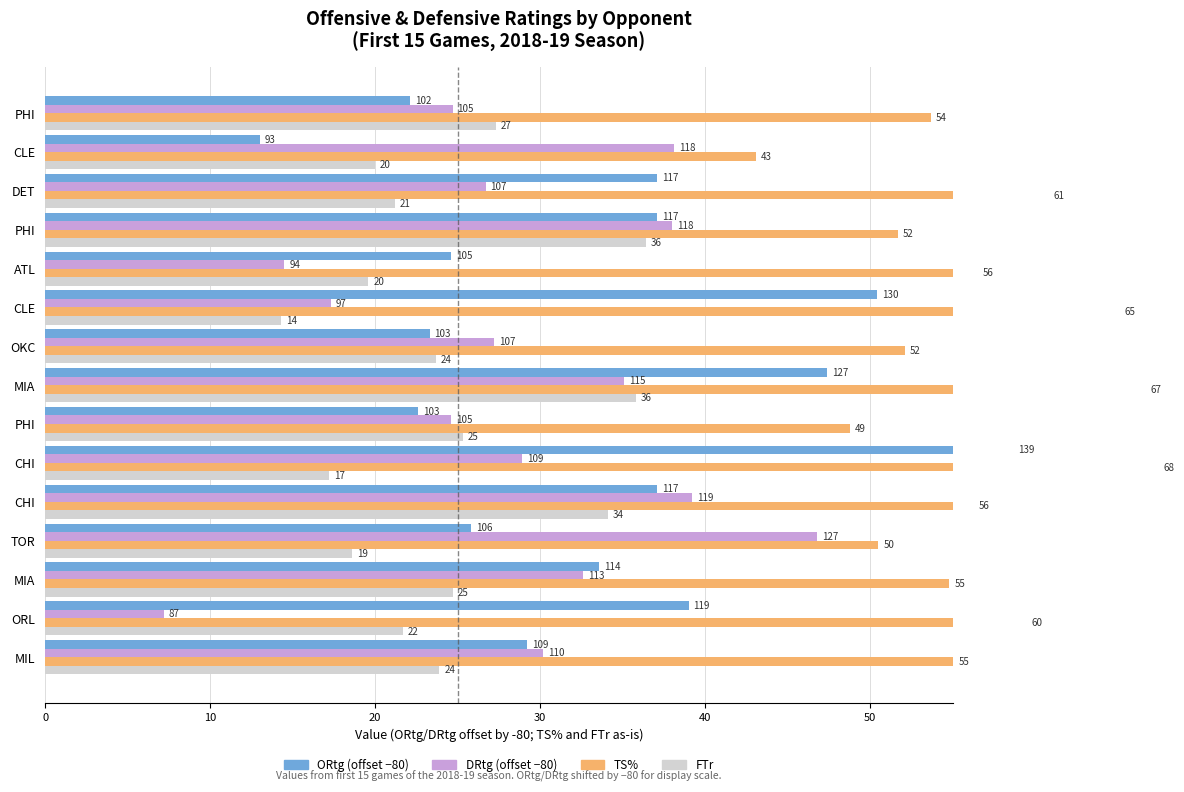

What are all the series names shown in the legend?

ORtg (offset -80), DRtg (offset -80), TS%, FTr